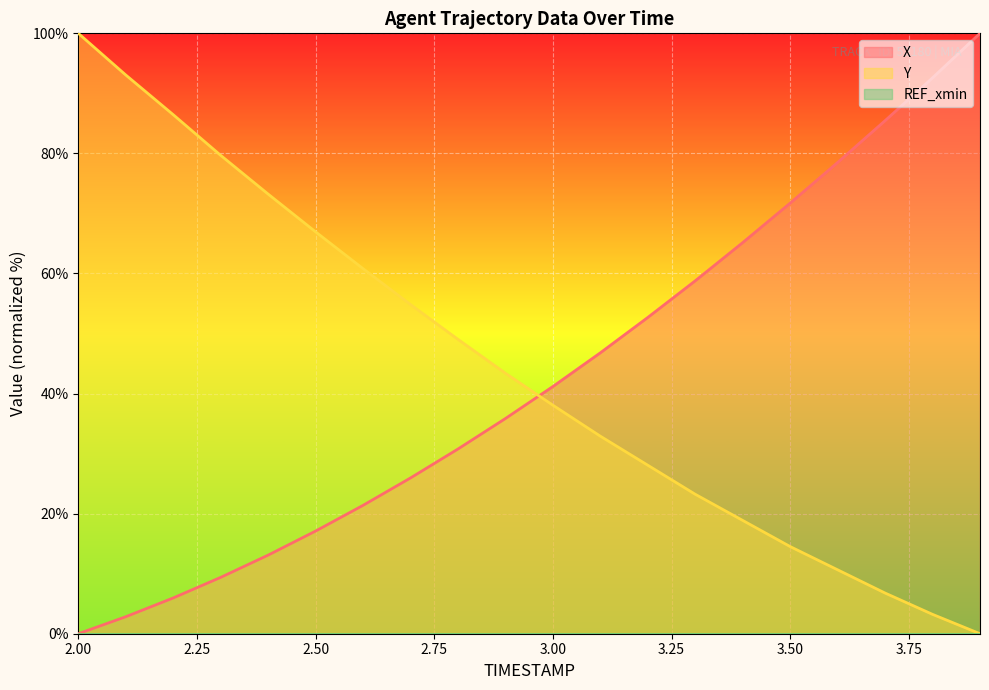

What is the maximum value shown in the chart?

100.0